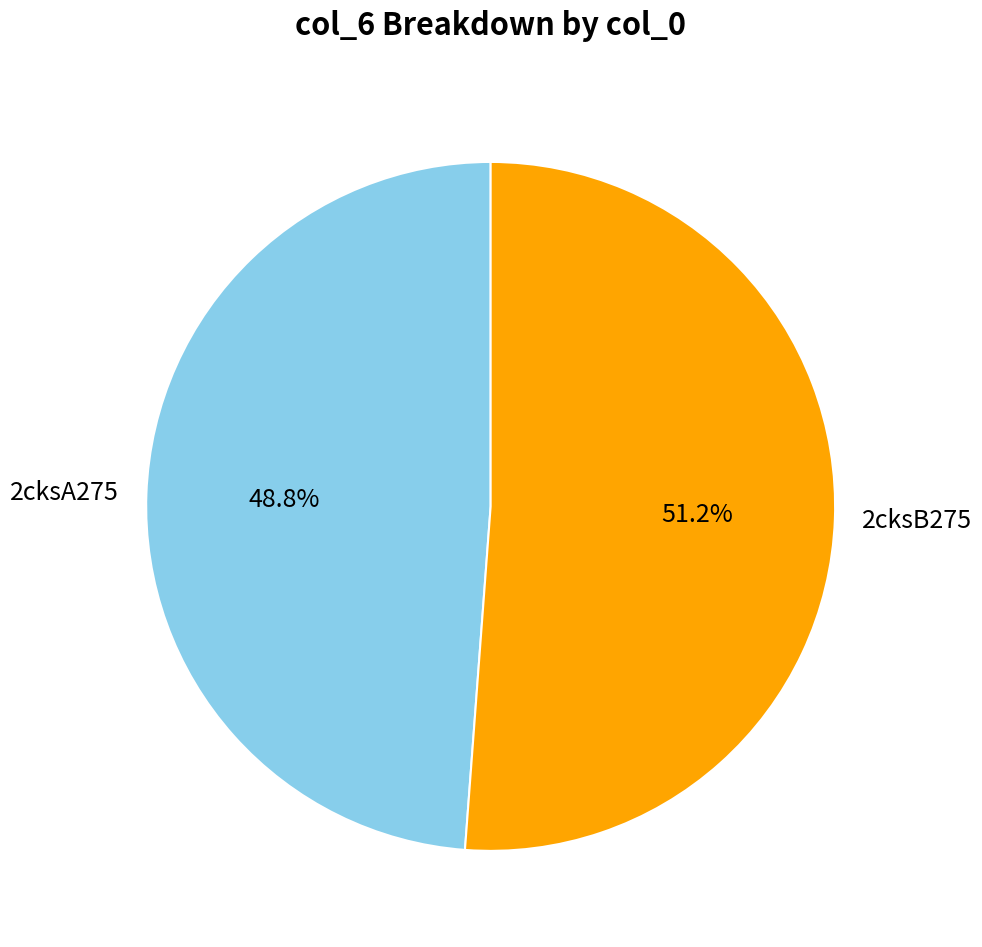

Which slice is the smallest?

2cksA275